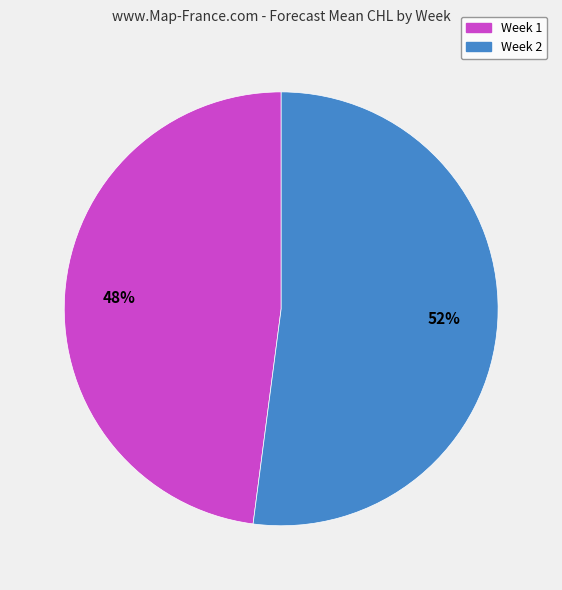

The Week 1 slice represents 57% of the pie. True or false?

False